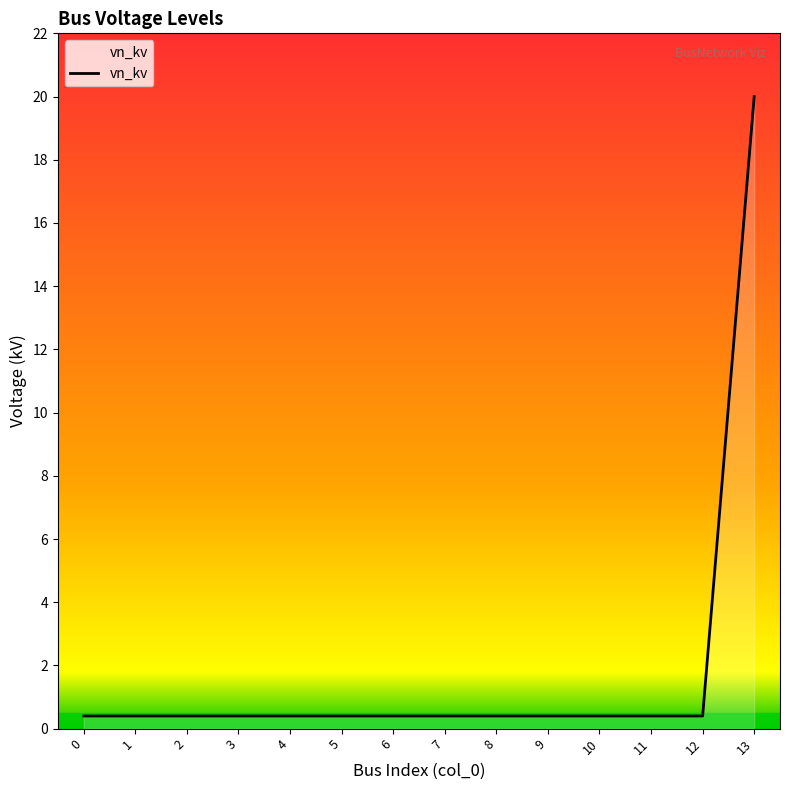

What is the difference between the maximum and minimum values?

19.6